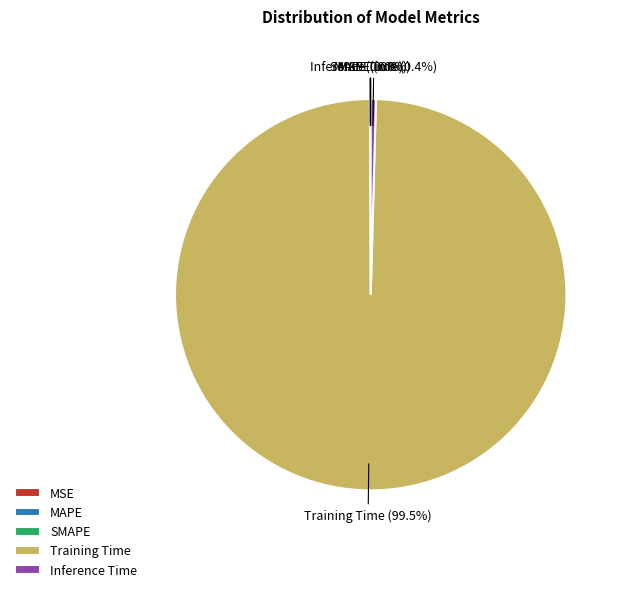

Does Inference Time represent more than half of the total?

No